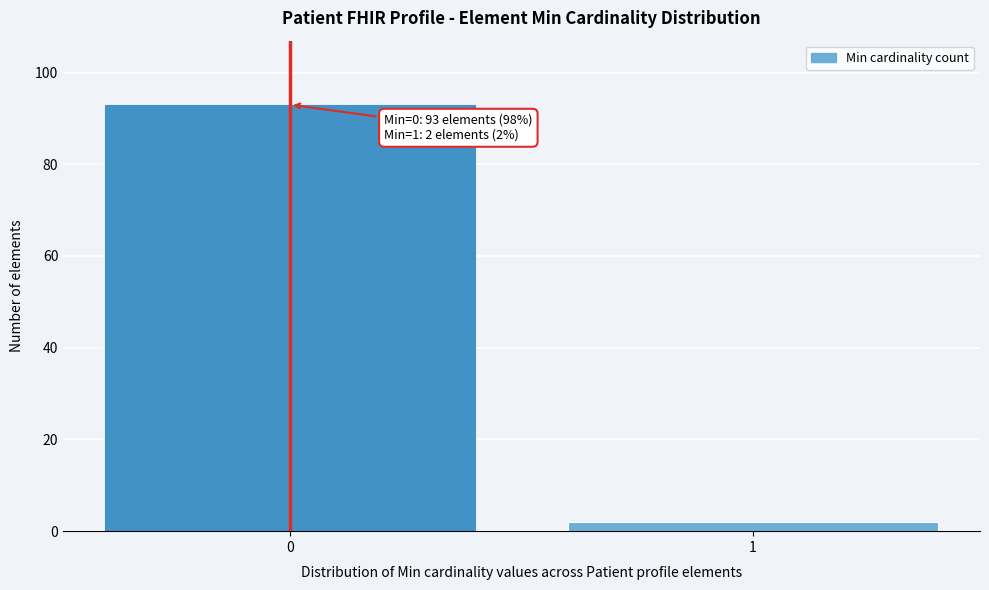

Reading left to right, transcribe all the data shown in this chart.

0=93	1=2